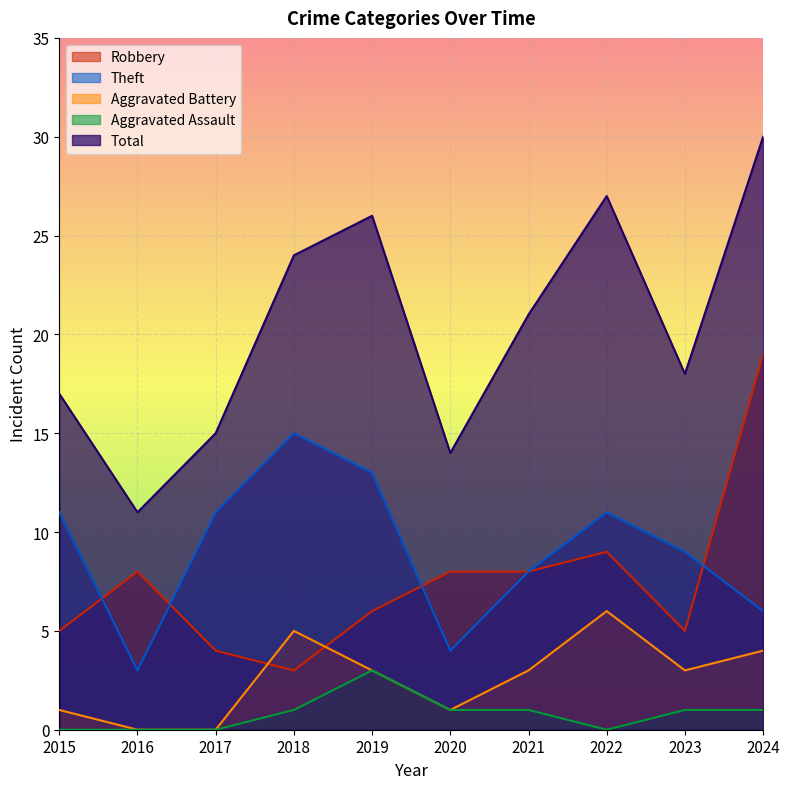

True or false: Robbery and Theft intersect in this chart.

True